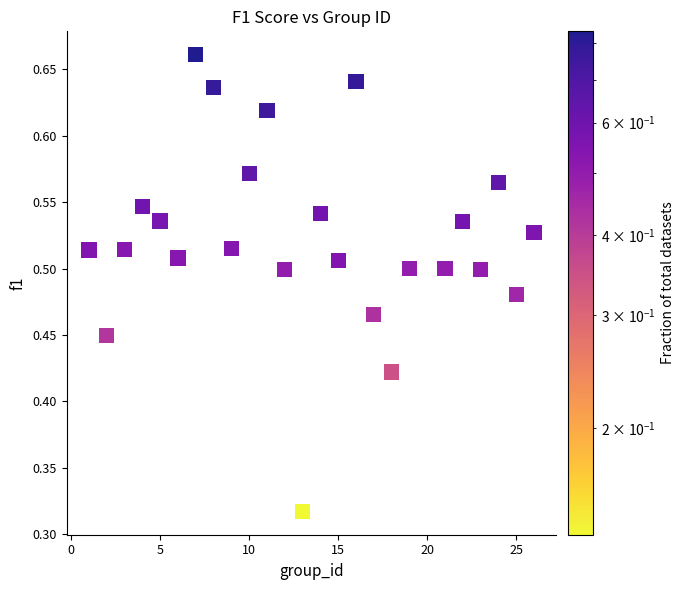

What is the range of X values (max minus min)?

25.0